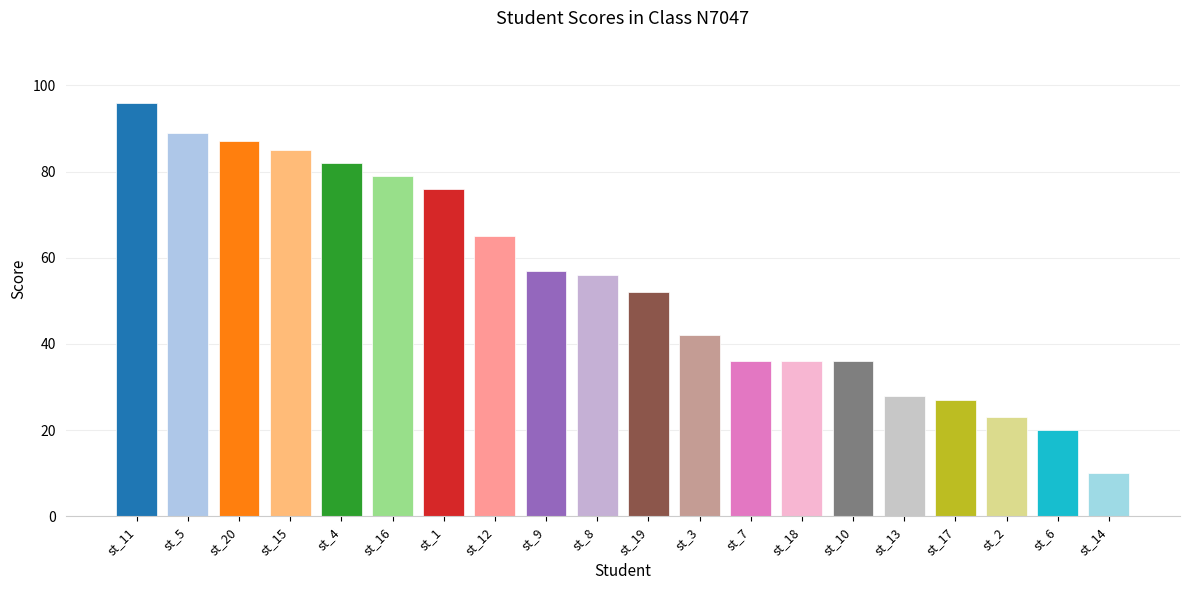

How many data points does each series have?

20